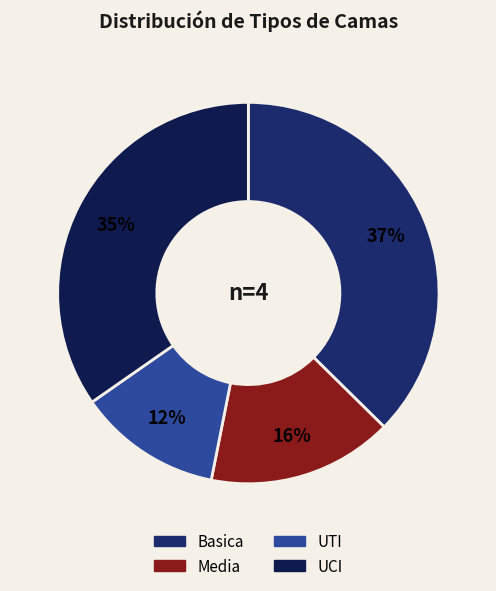

How many segments does this pie chart have?

4